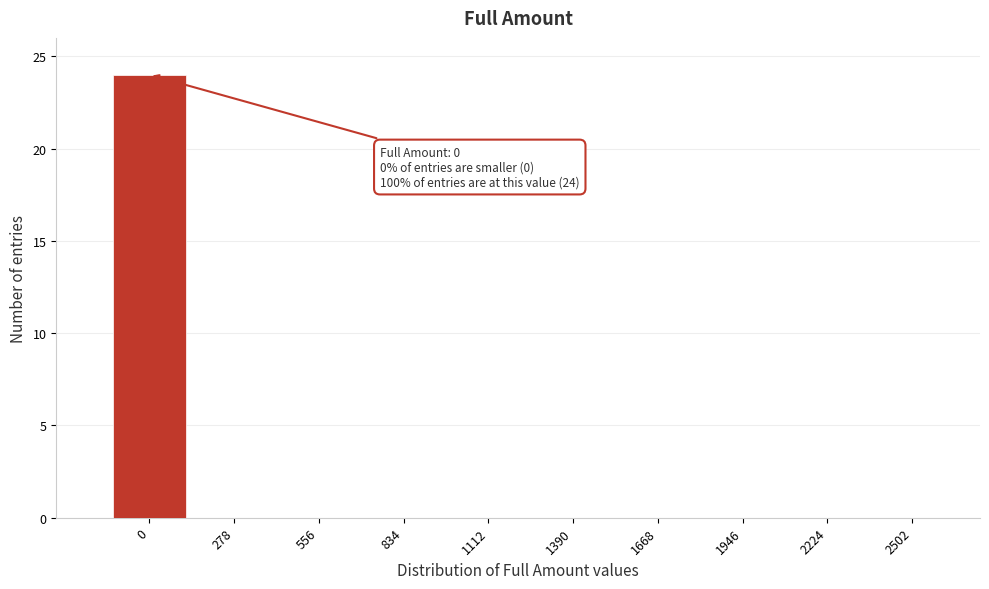

Reading left to right, transcribe all the data shown in this chart.

0=24	278=0	556=0	834=0	1112=0	1390=0	1668=0	1946=0	2224=0	2502=0